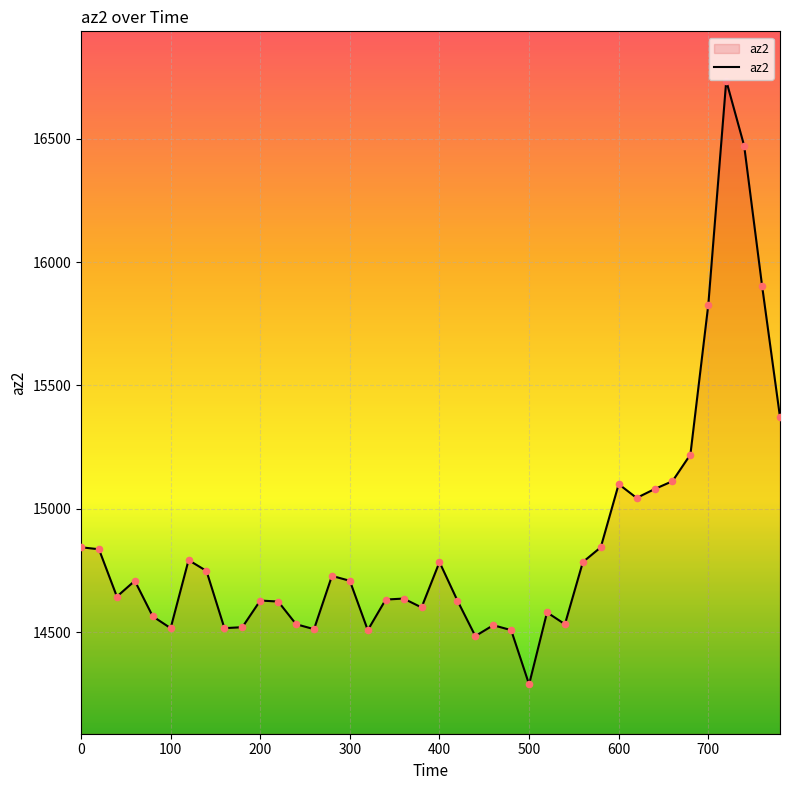

What is the maximum value shown in the chart?

16736